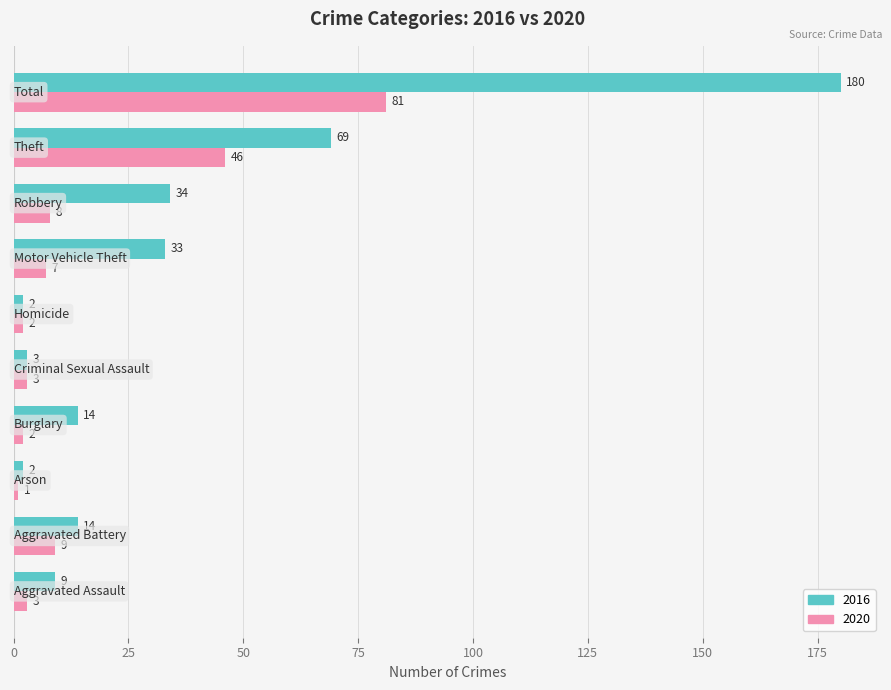

How many distinct data groups are displayed?

2